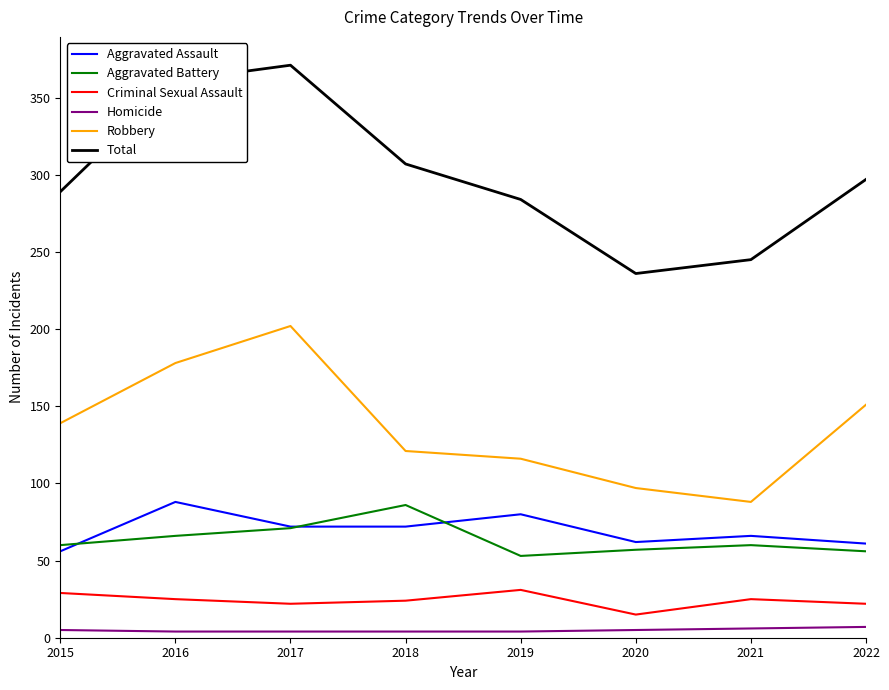

What is the maximum value for Criminal Sexual Assault?

31